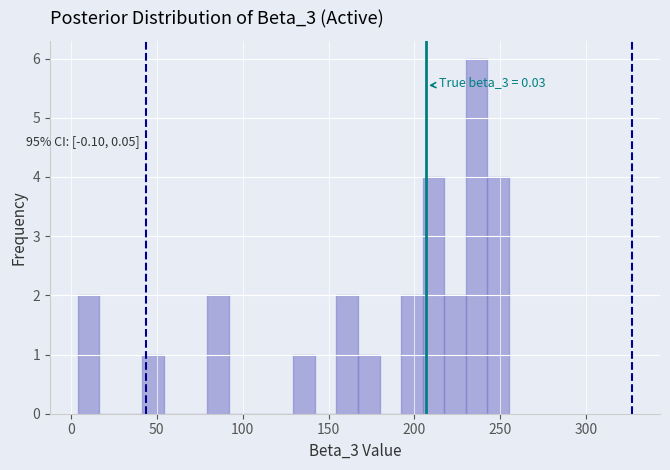

Around what value on the x-axis is the tallest bar? Give the approximate position of its centre, as read against the axis.

235